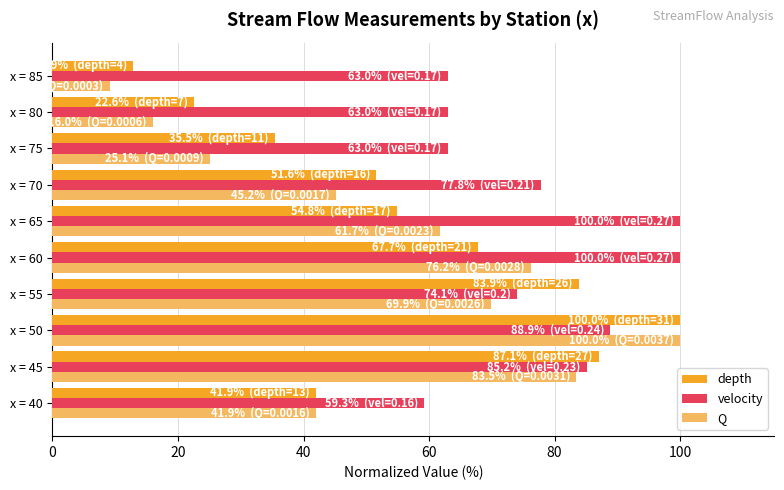

What is the minimum value shown in the chart?

9.1